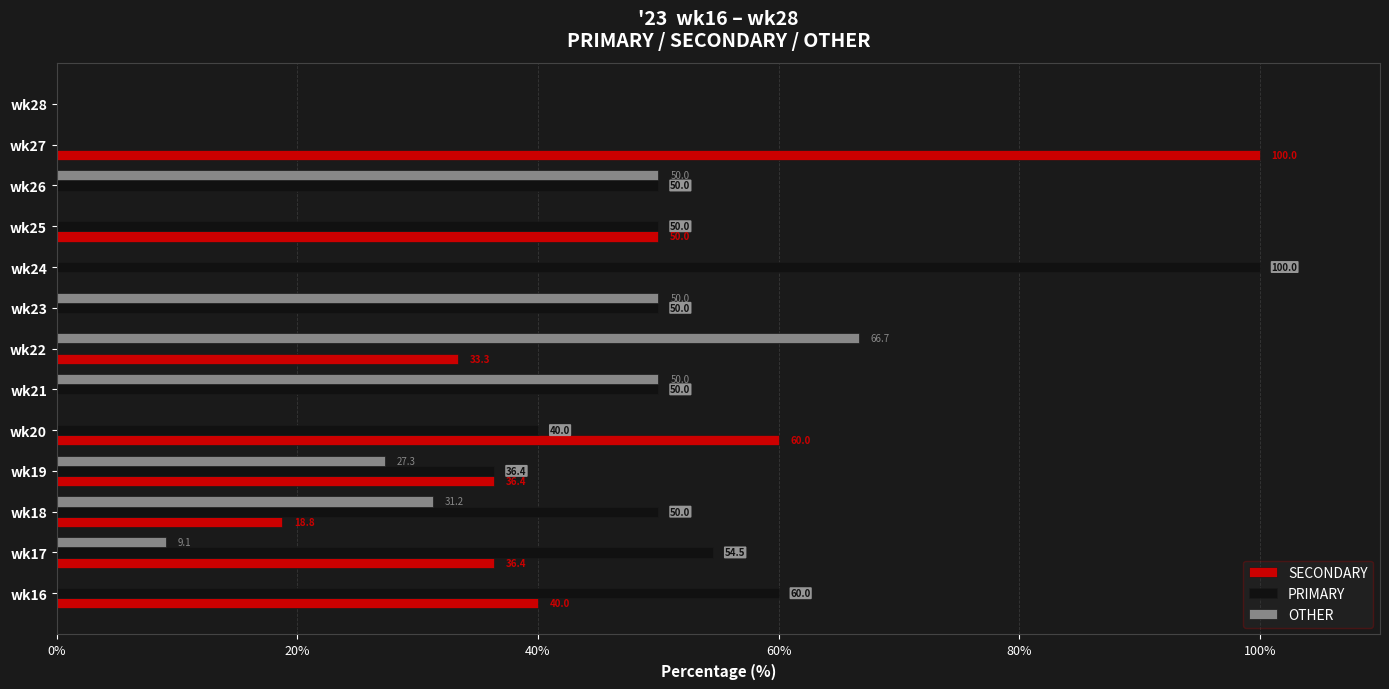

Which category has the highest value in the OTHER series?

wk22